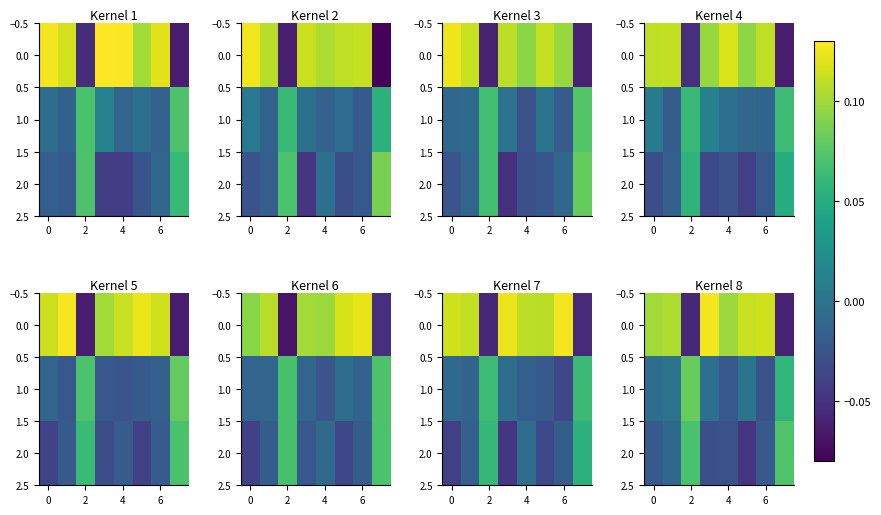

How many values in the row_2 series are below 0?

6